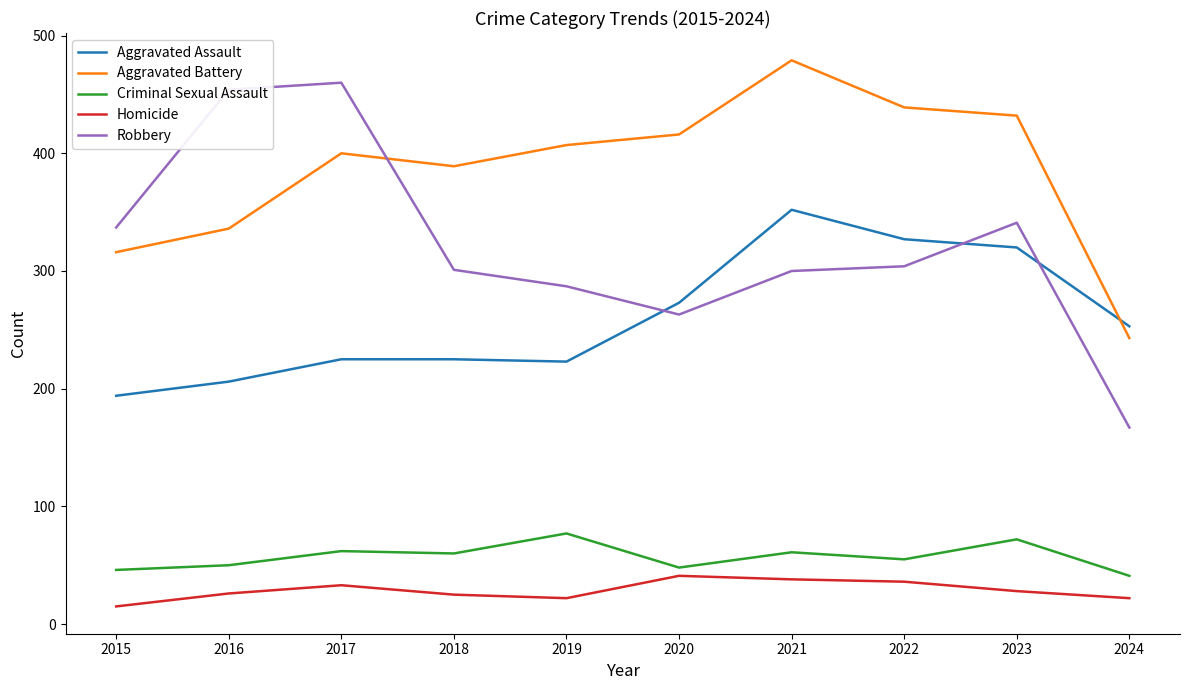

Which category has the lowest value across all series?

2015